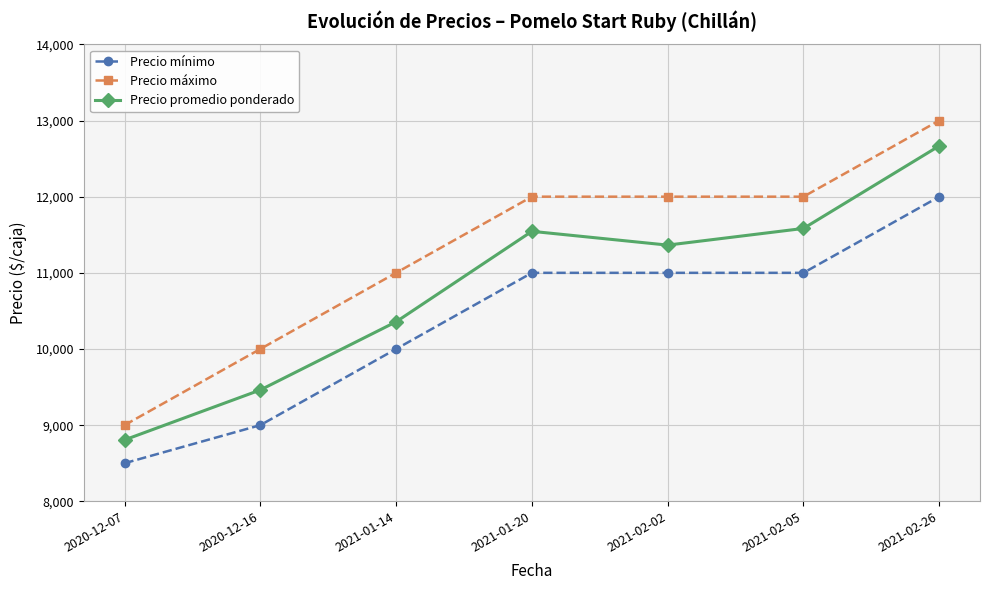

The Precio máximo series shows 17150 at 2021-01-14. True or false?

False